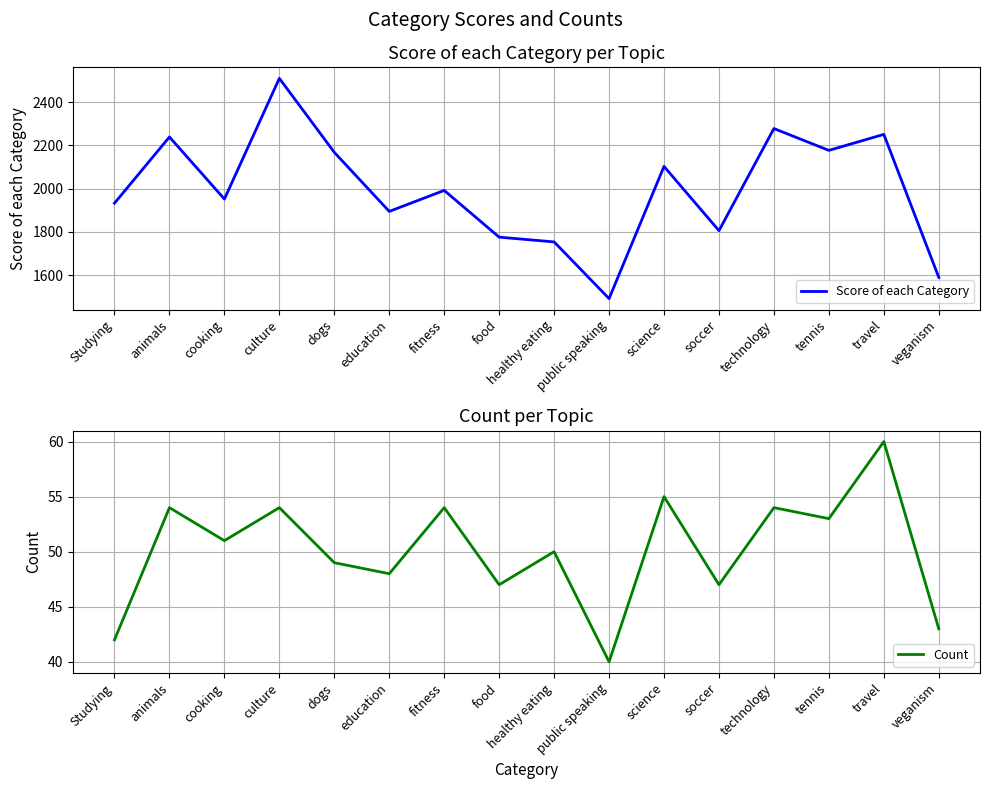

The Count series shows 54 at culture. True or false?

True